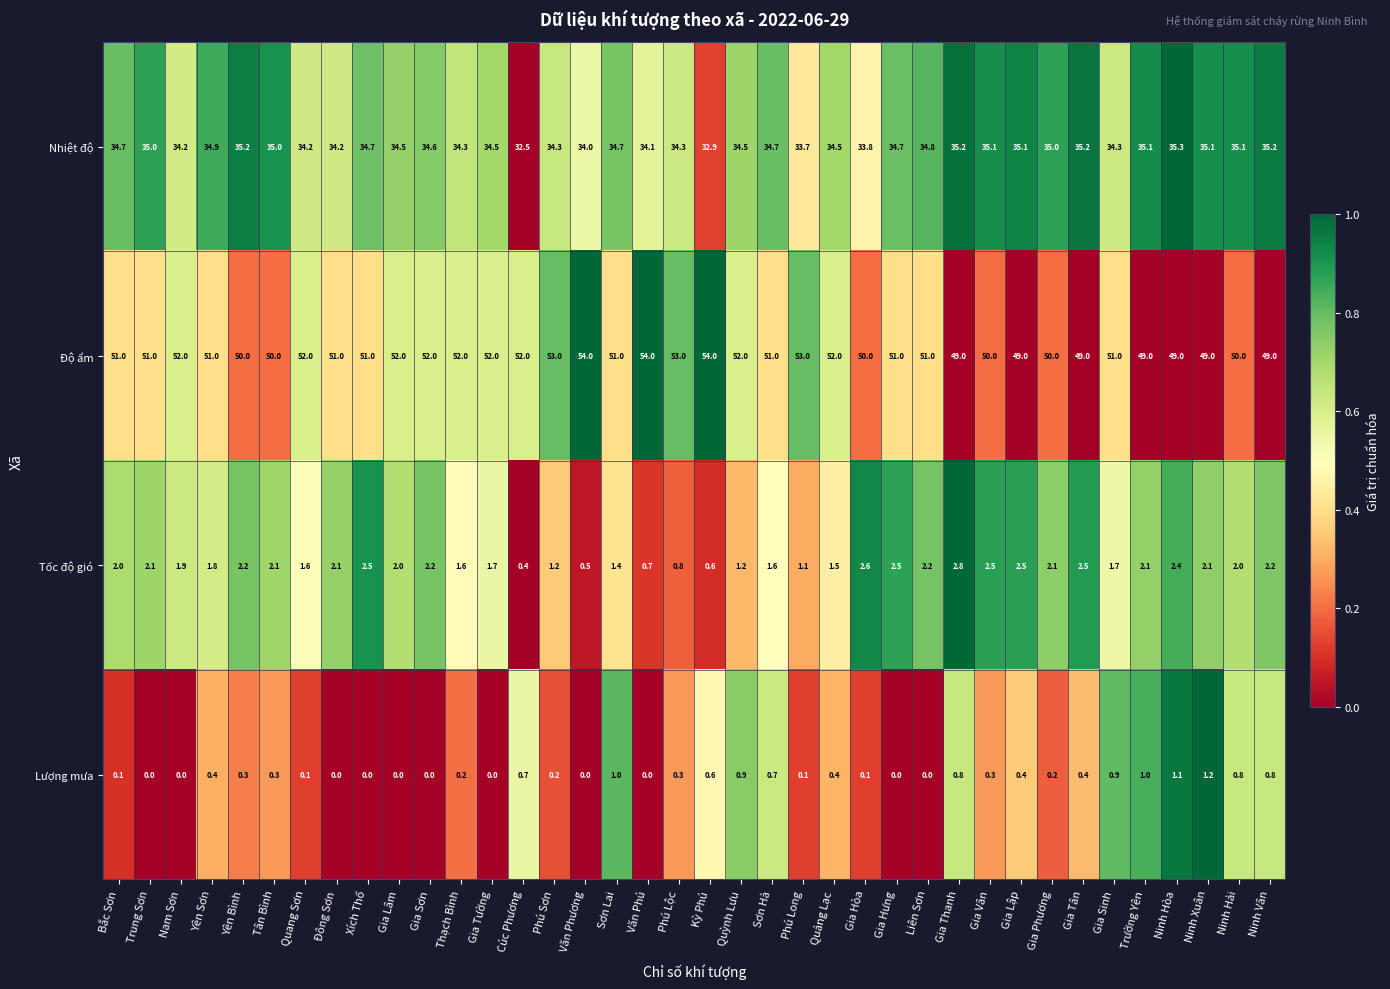

Which series has the largest total across all categories?

Độ ẩm